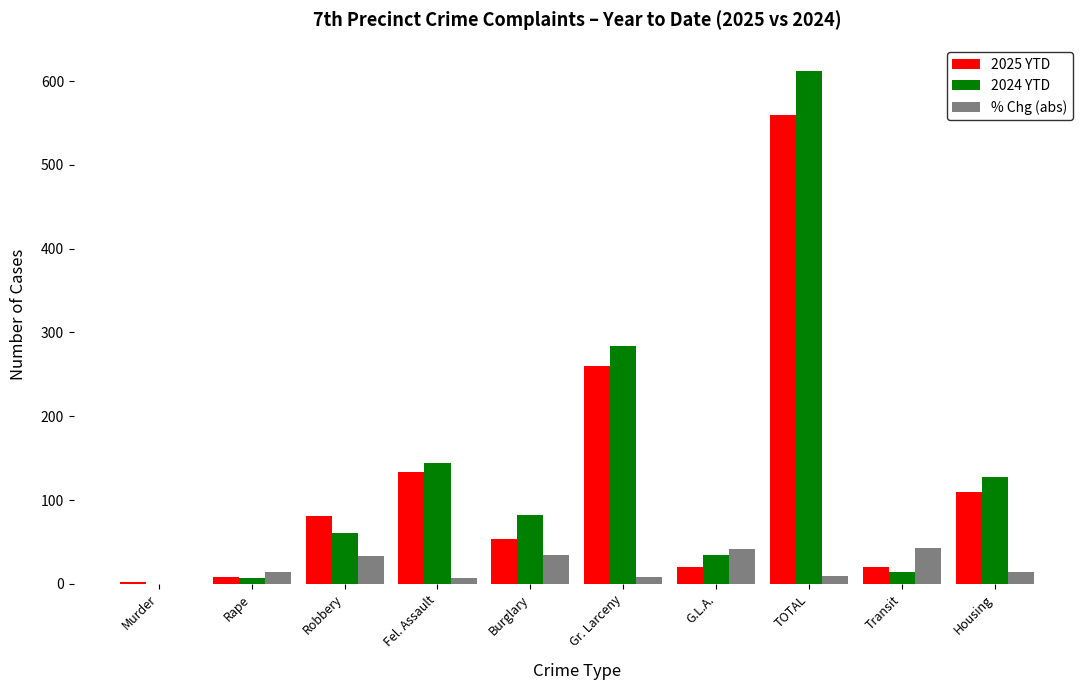

How many series are shown in this chart?

3